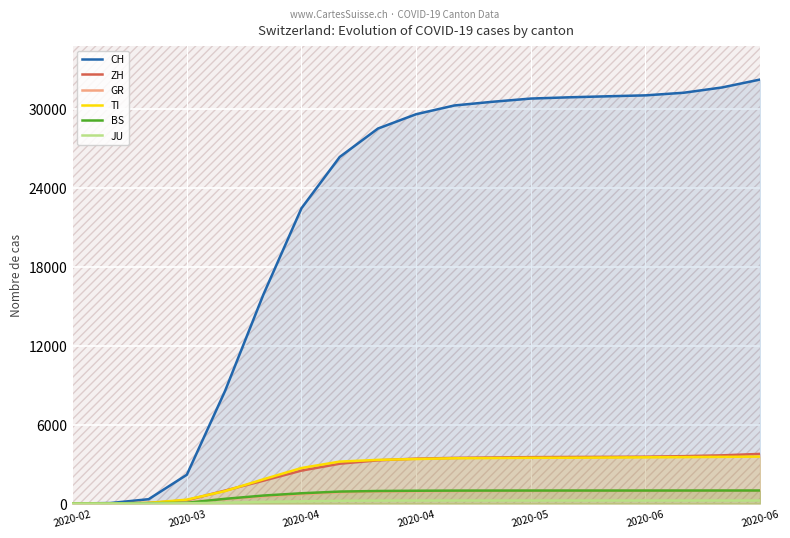

At how many categories does at least one series exceed 11707?

14